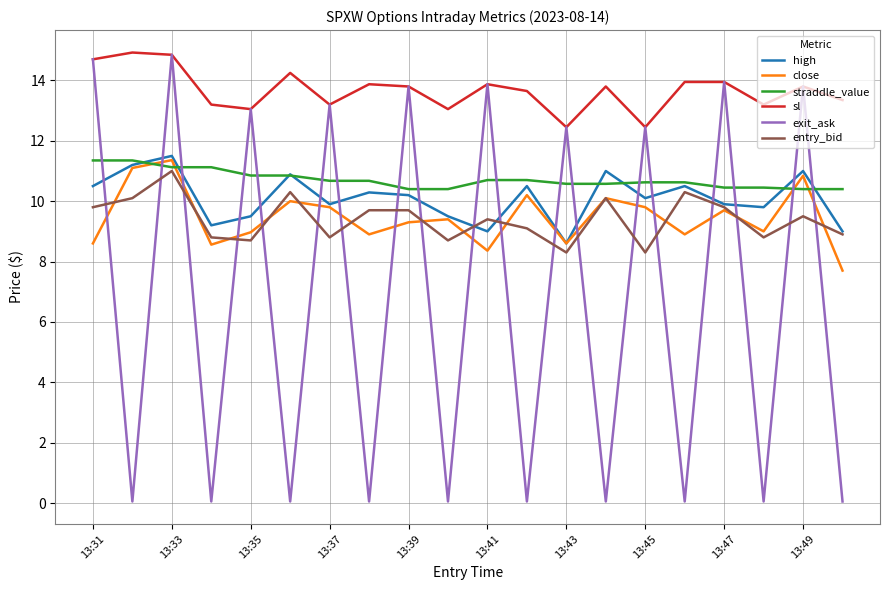

Which series has the largest total across all categories?

sl